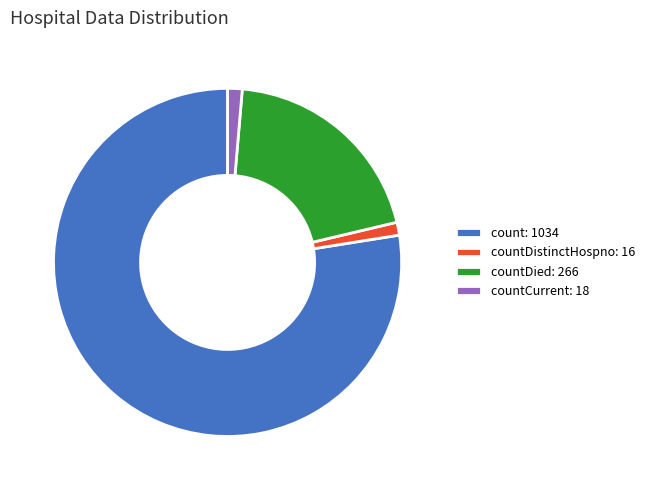

Is there any slice that represents more than half of the pie?

Yes